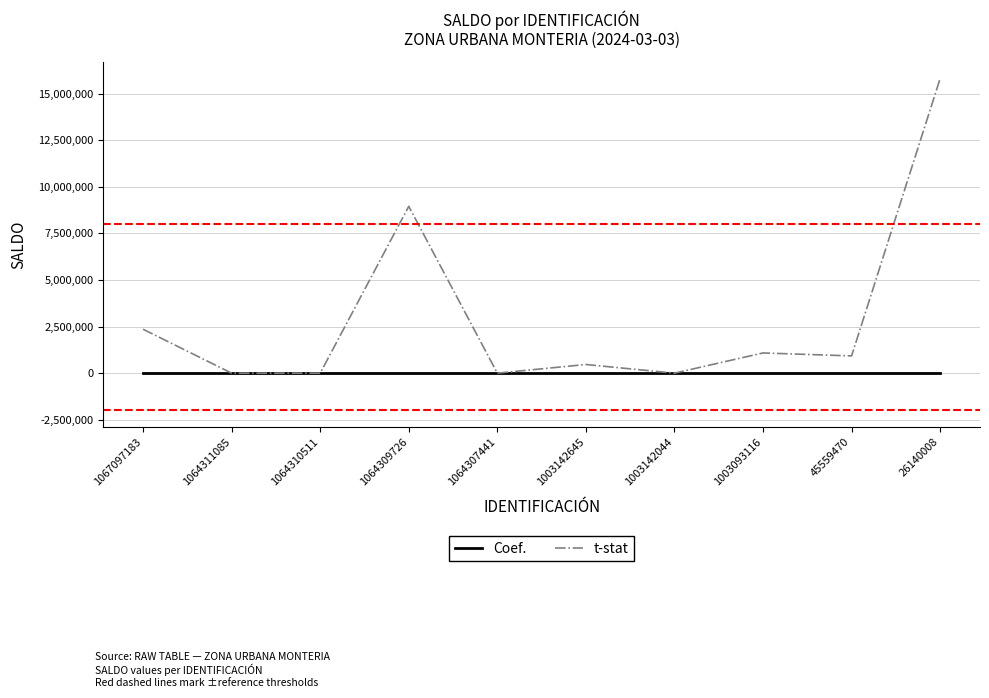

Does the chart have visible grid lines?

Yes